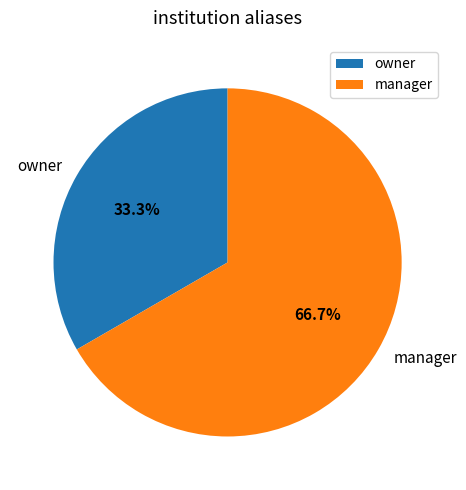

What is the total percentage of manager and owner?

100.0%